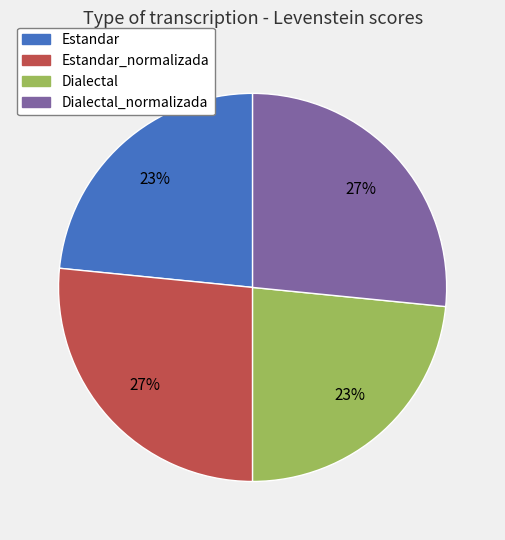

To the nearest percent, what percentage of the pie is Estandar_normalizada?

27%